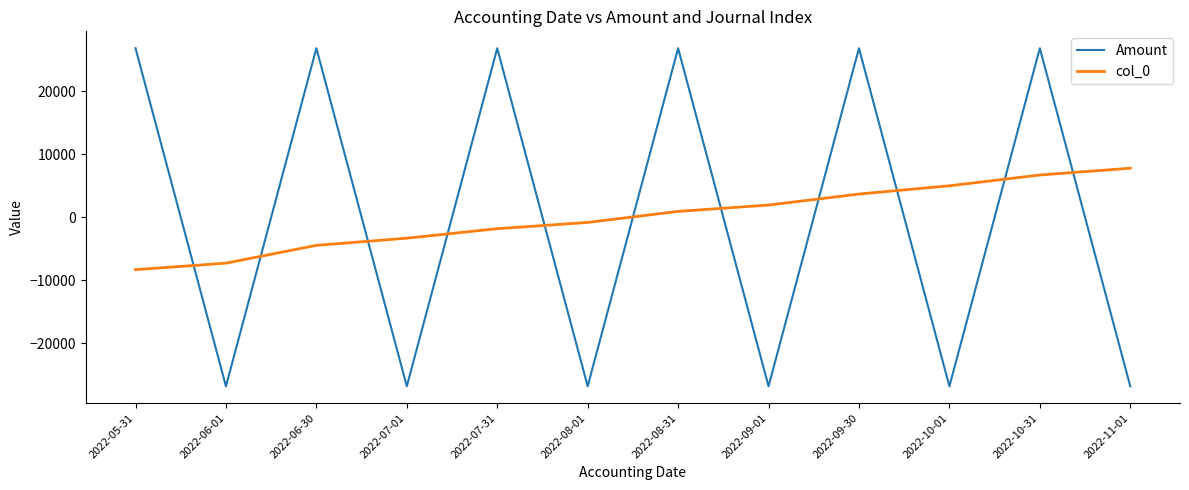

Reading left to right, extract all data points from this chart.

Amount: 2022-05-31=26837.5	2022-06-01=-26837.5	2022-06-30=26837.5	2022-07-01=-26837.5	2022-07-31=26837.5	2022-08-01=-26837.5	2022-08-31=26837.5	2022-09-01=-26837.5	2022-09-30=26837.5	2022-10-01=-26837.5	2022-10-31=26837.5	2022-11-01=-26837.5
col_0: 2022-05-31=-8320.0	2022-06-01=-7289.8	2022-06-30=-4462.3	2022-07-01=-3325.9	2022-07-31=-1815.7	2022-08-01=-824.9	2022-08-31=930.4	2022-09-01=1932.8	2022-09-30=3686.3	2022-10-01=4996.9	2022-10-31=6709.7	2022-11-01=7782.5